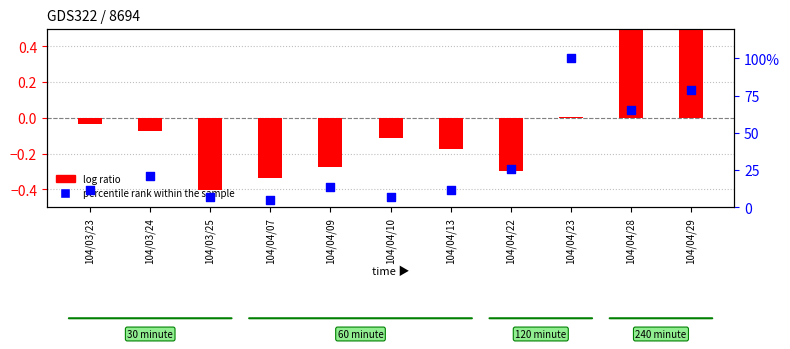

Is the value of log ratio at 104/04/29 greater than the value of percentile rank within the sample at 104/04/13?

No